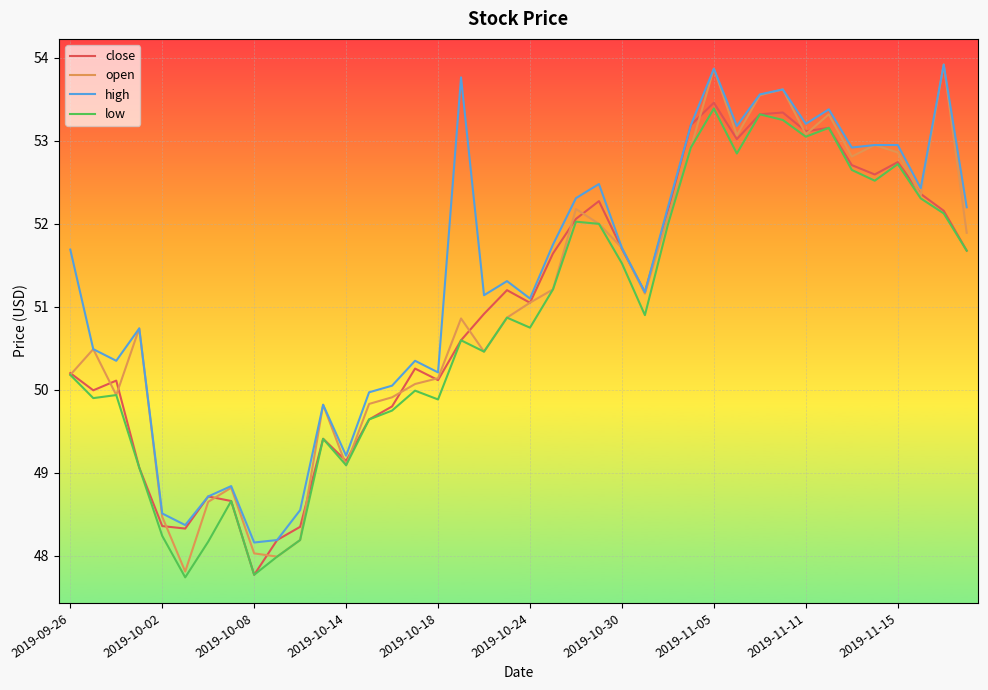

What is the average value of the close series?

50.9